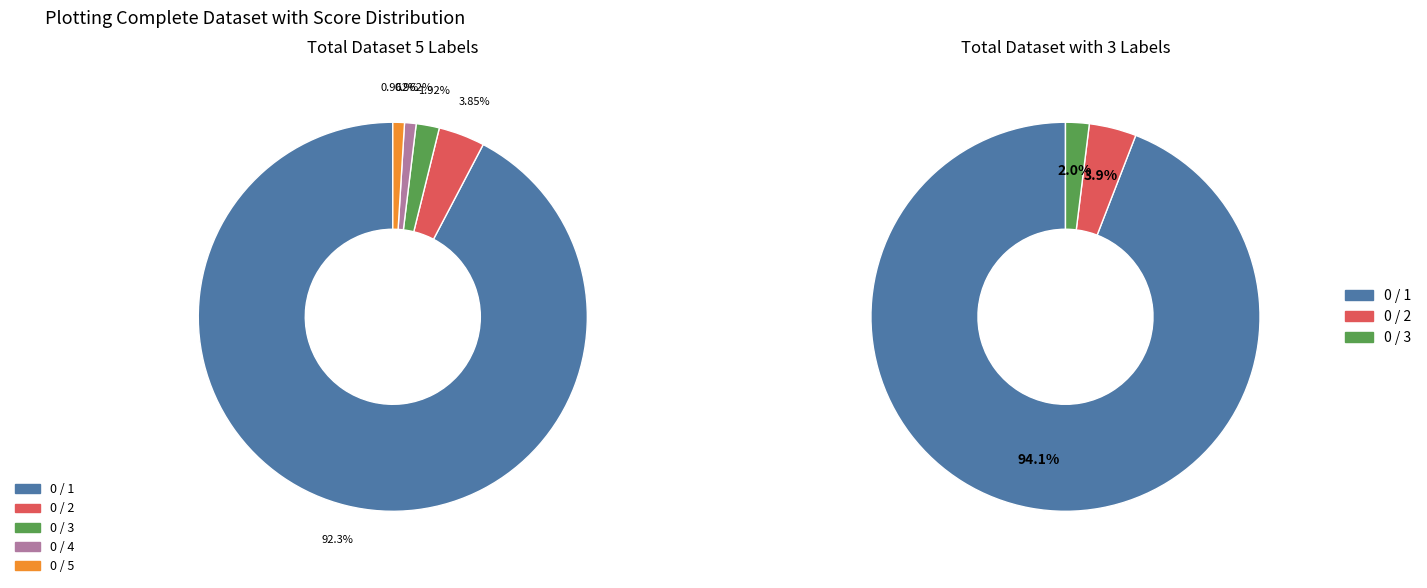

To the nearest percent, what portion does 0 / 2 represent?

4%